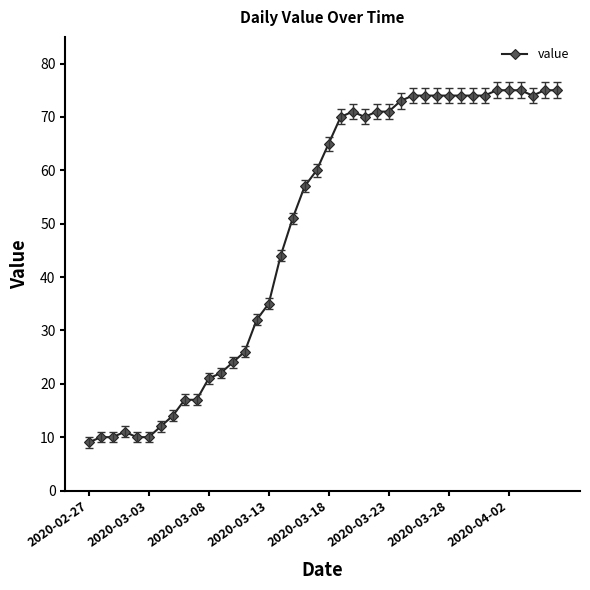

What is the value of the 5th point from the left?

10